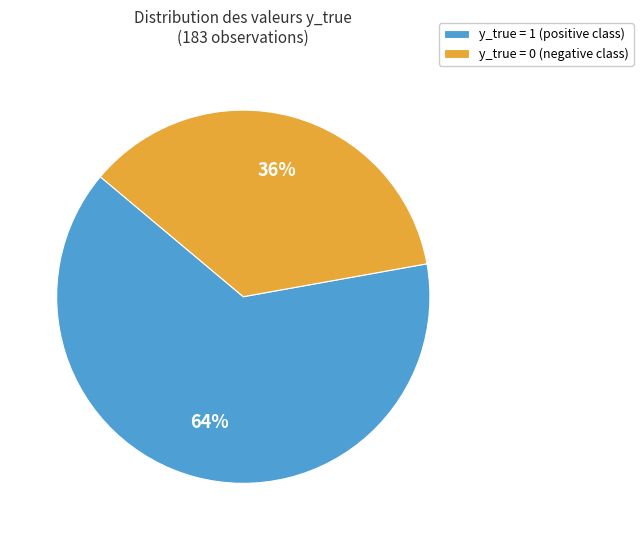

To the nearest percent, what percentage of the pie is y_true = 0?

36%